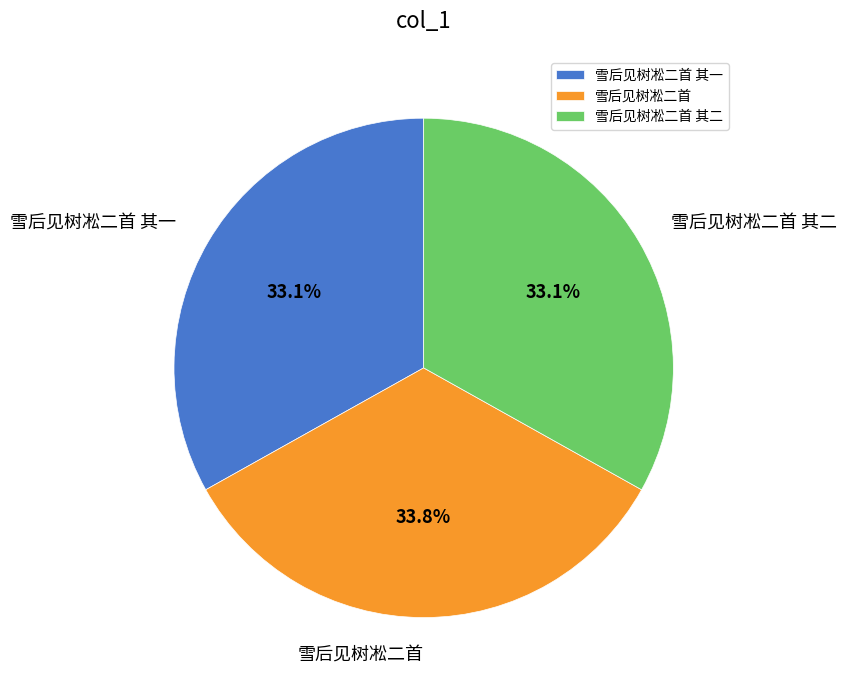

Count the number of slices in the pie.

3